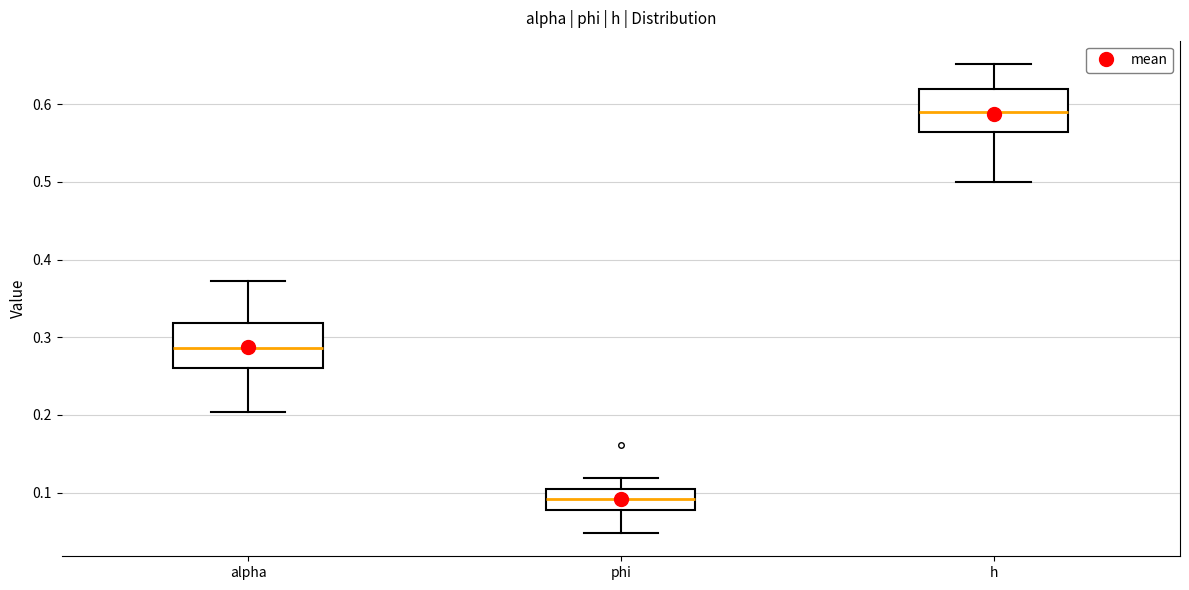

Which box's median line is the lowest?

phi